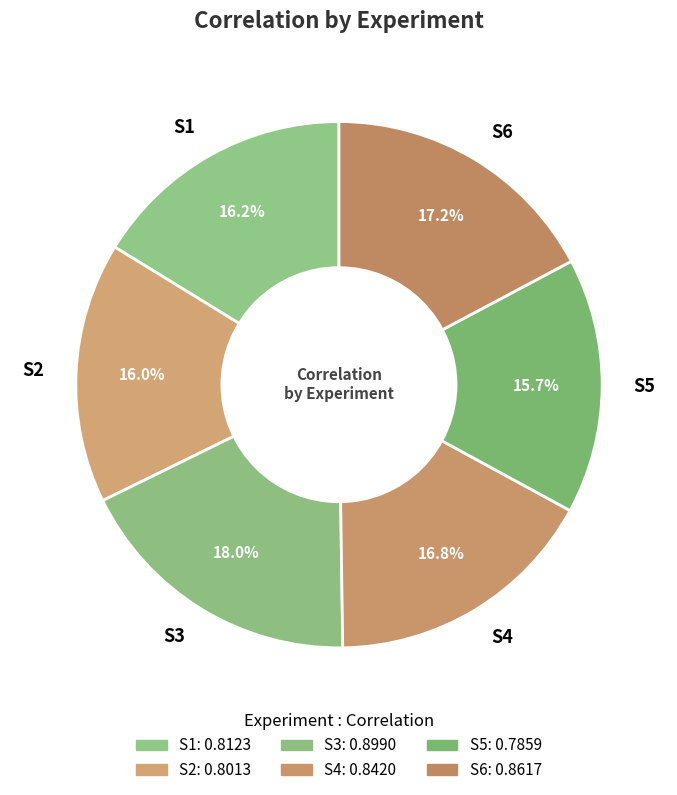

What percentage is the S5 slice, to the nearest percent?

16%